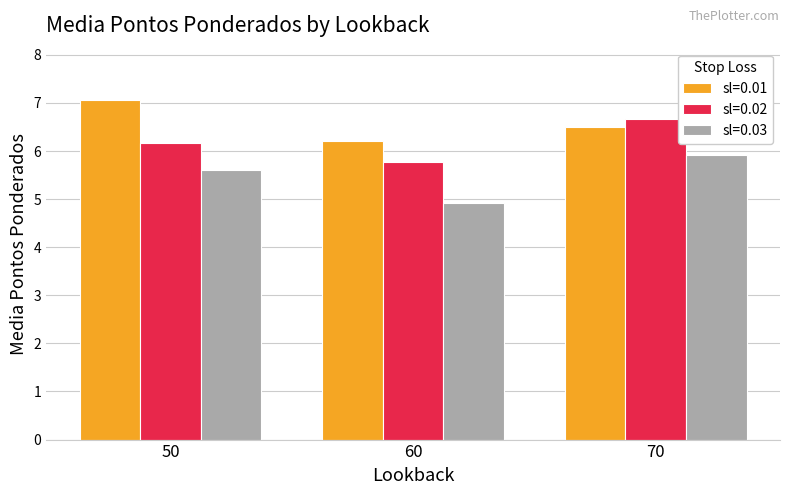

What are all the series names shown in the legend?

sl=0.01, sl=0.02, sl=0.03